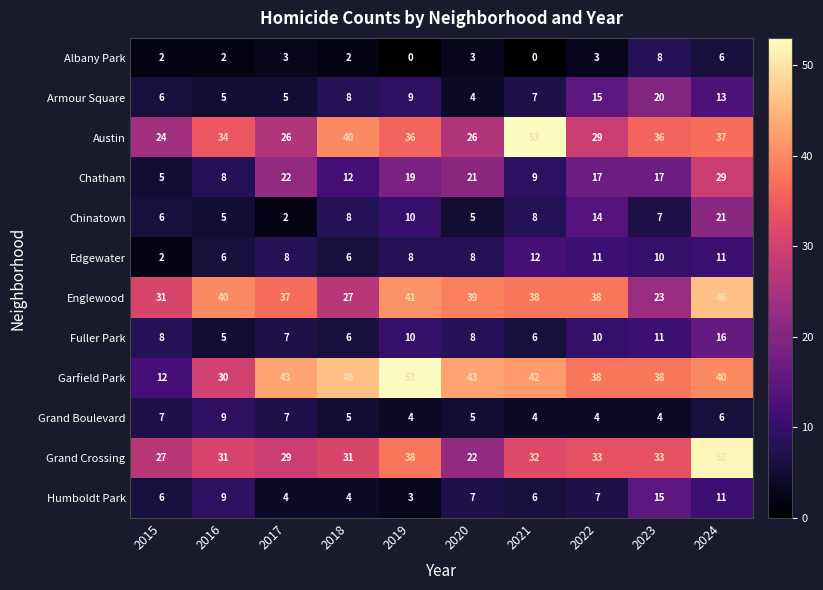

The value of Edgewater at 2024 is 16. True or false?

False